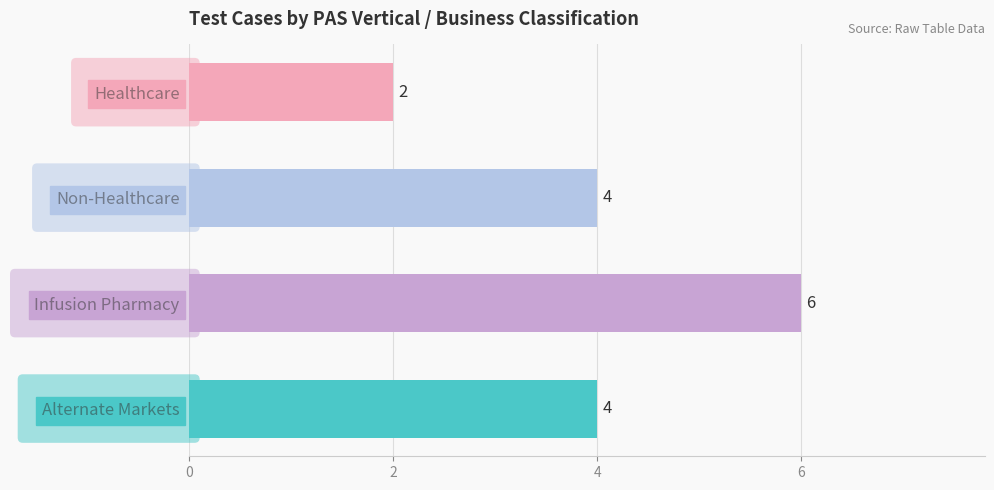

What is the difference between the maximum and minimum values?

4